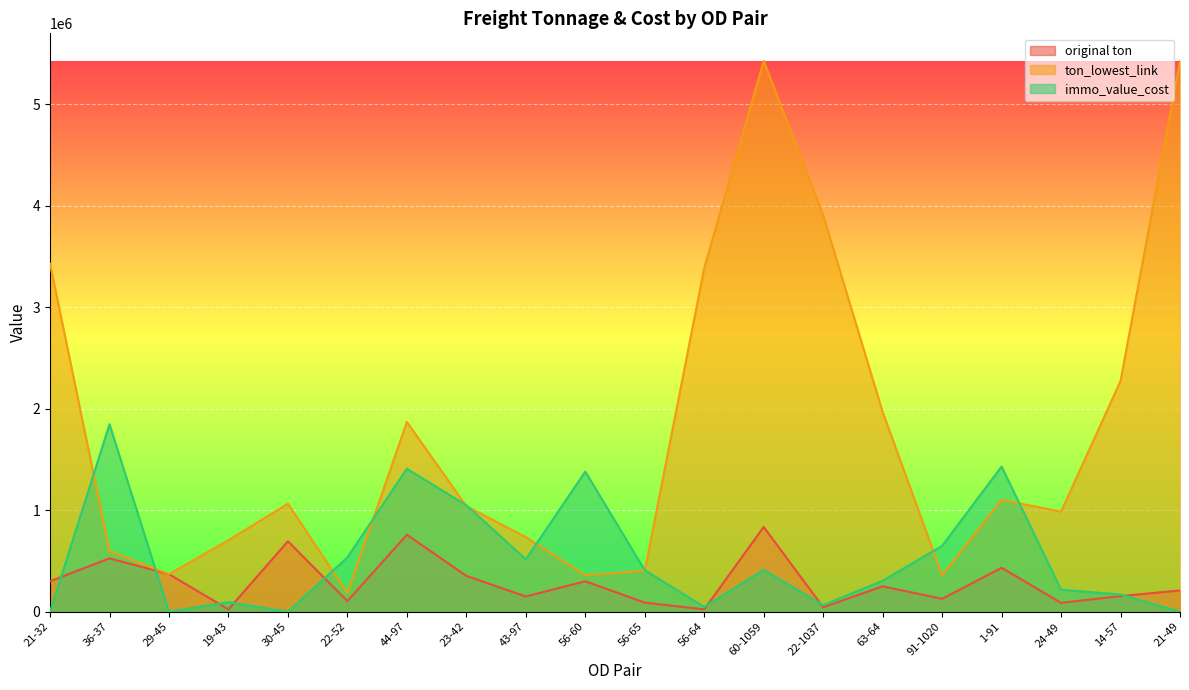

Between 56-64 and 24-49, which series saw the biggest shift?

ton_lowest_link